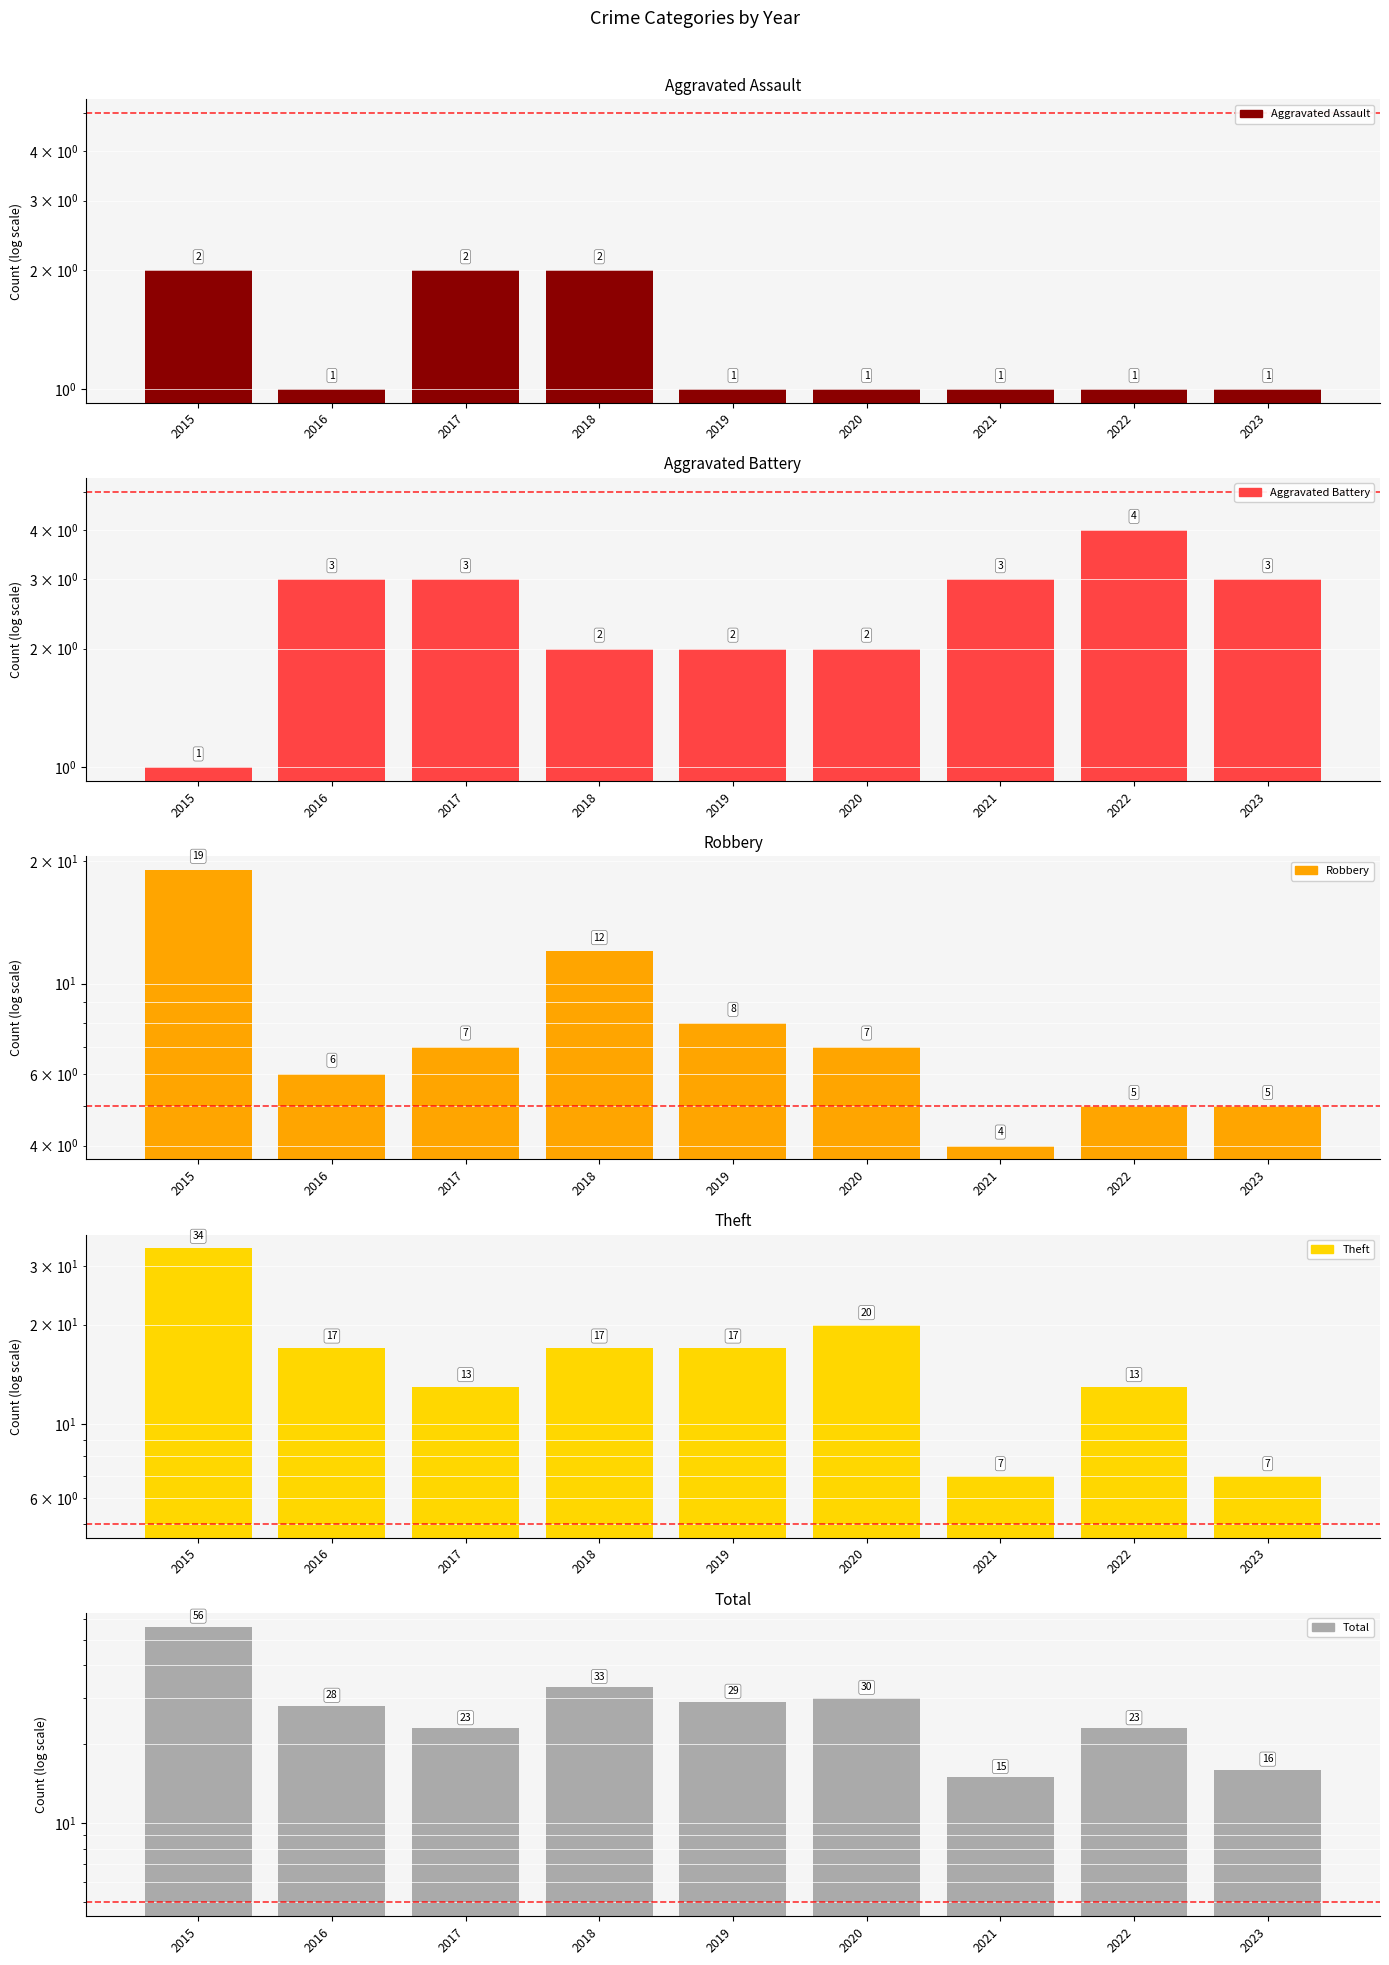

What are all the series names shown in the legend?

Aggravated Assault, Aggravated Battery, Robbery, Theft, Total